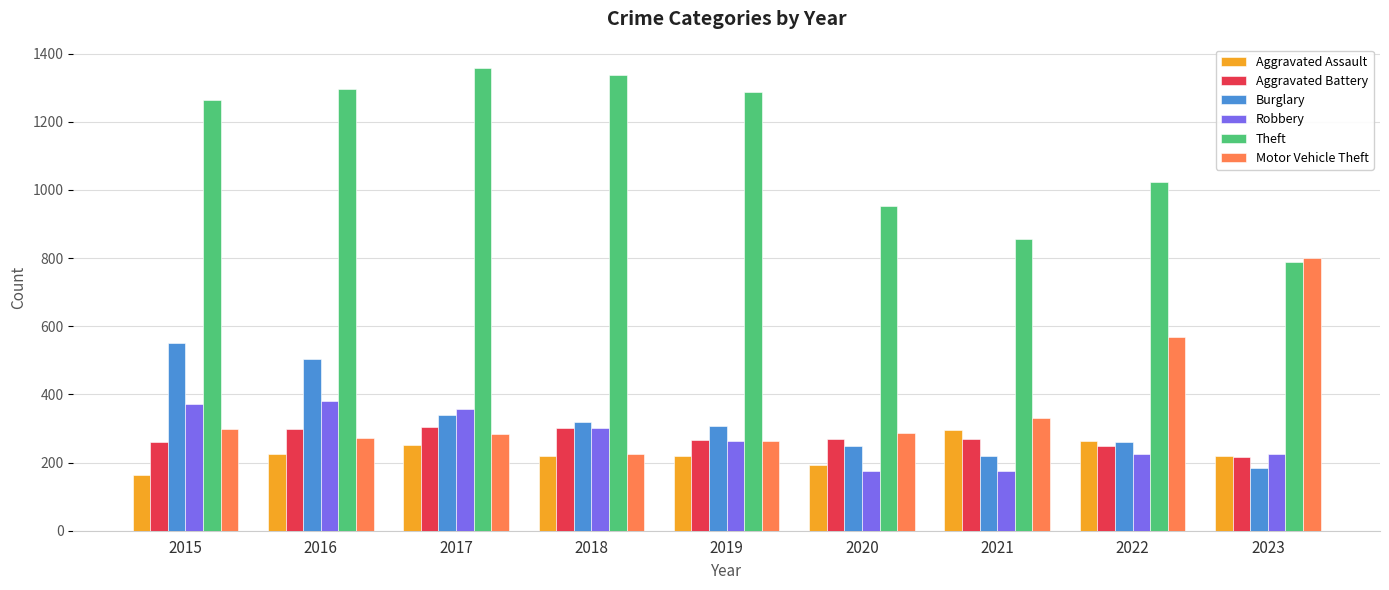

What is the average value of the Motor Vehicle Theft series?

370